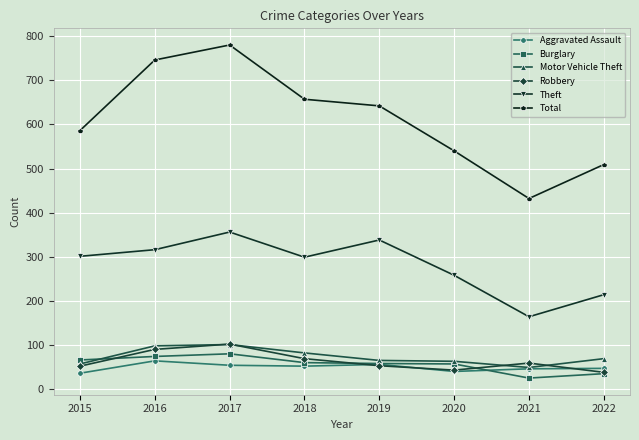

Count the number of categories in the chart.

8